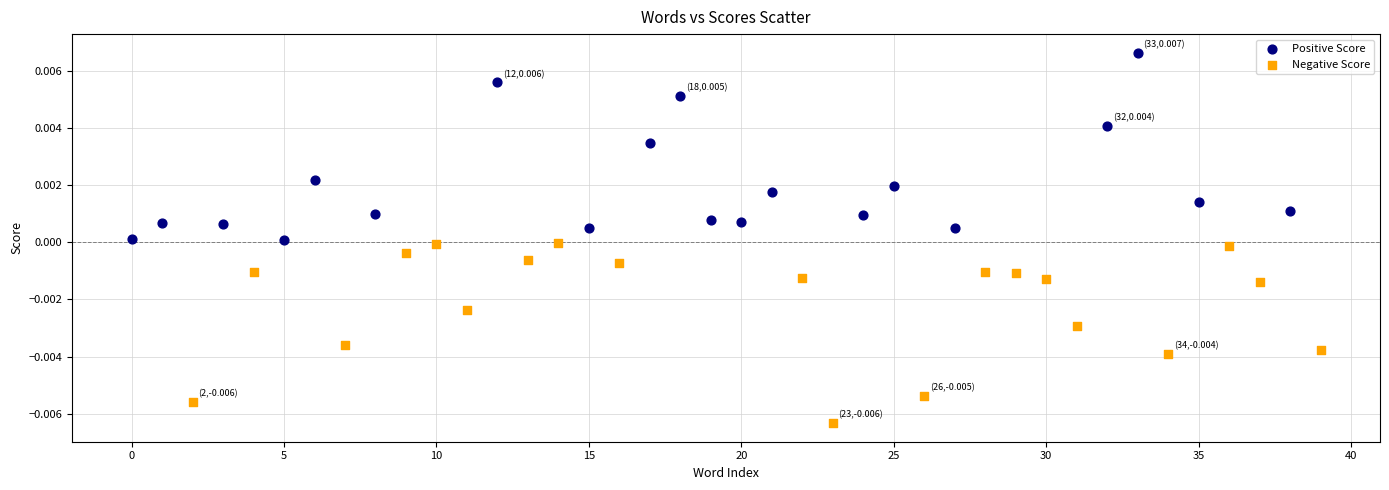

Which series has the largest Y range (max minus min)?

Positive Score